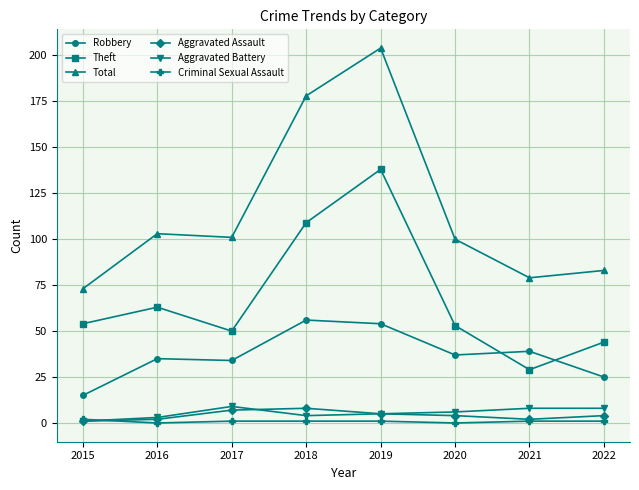

How many lines are shown in the chart?

6